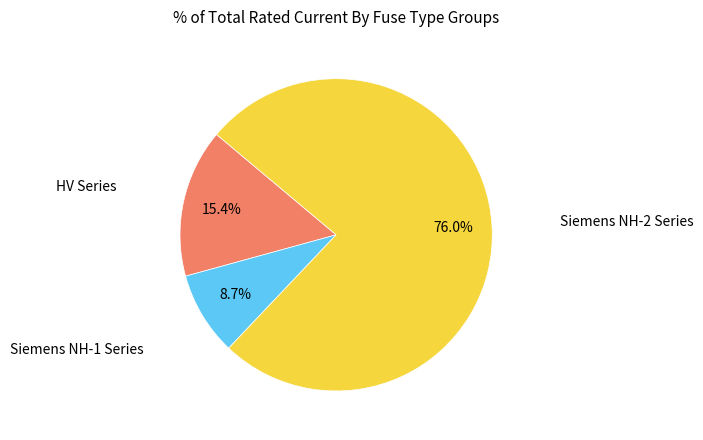

Does any single category account for the majority?

Yes